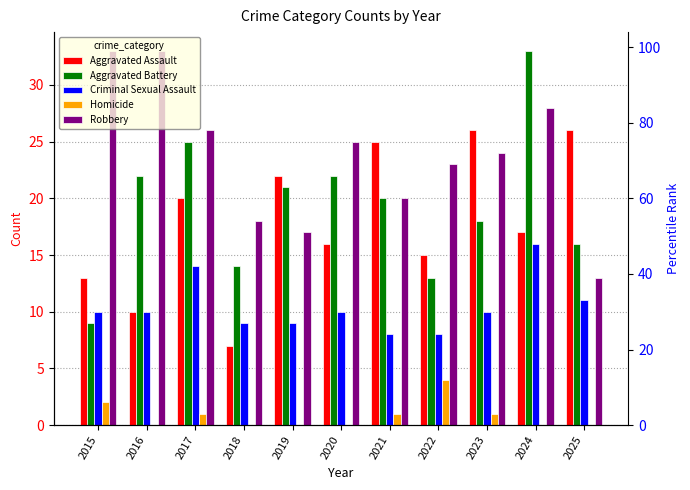

What is the difference between the Robbery values at 2018 and 2019?

1